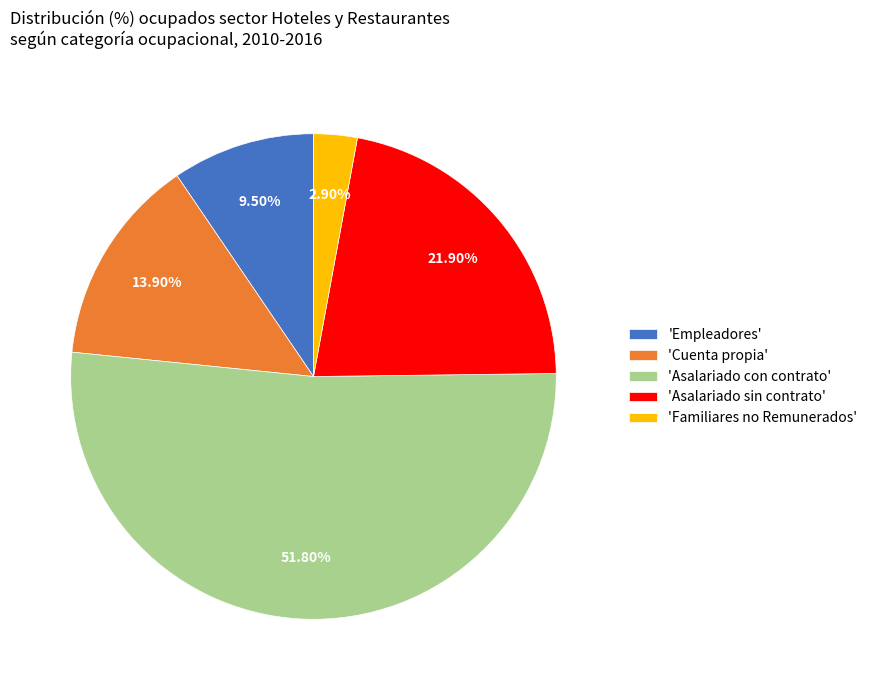

How many segments does this pie chart have?

5